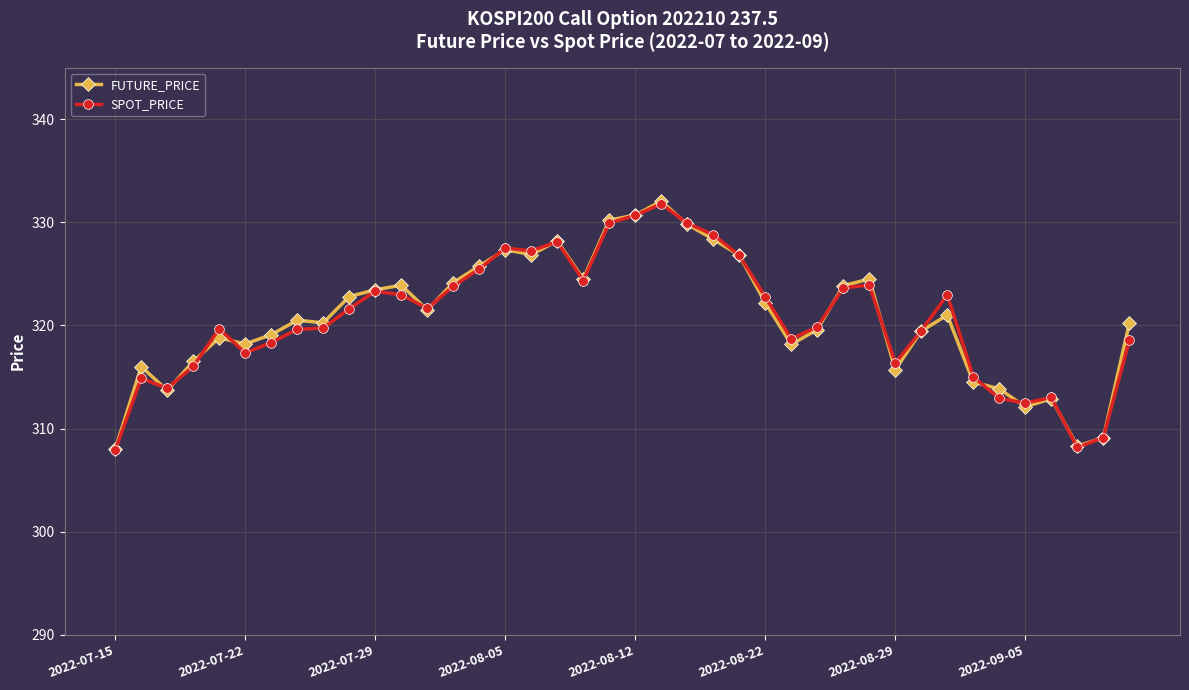

What is the value of the SPOT_PRICE point at the 19th from the left?

324.4